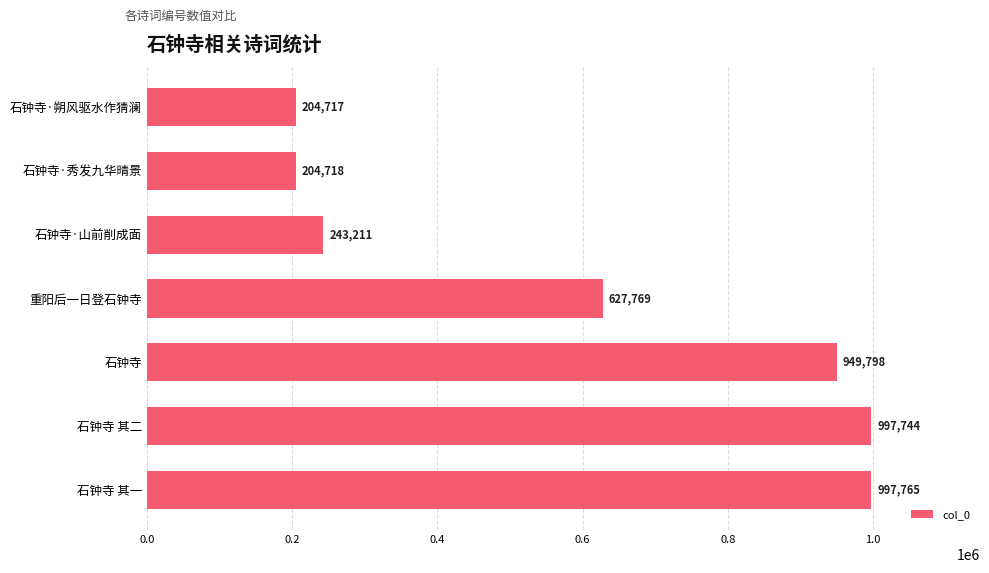

How many series are shown in this chart?

1